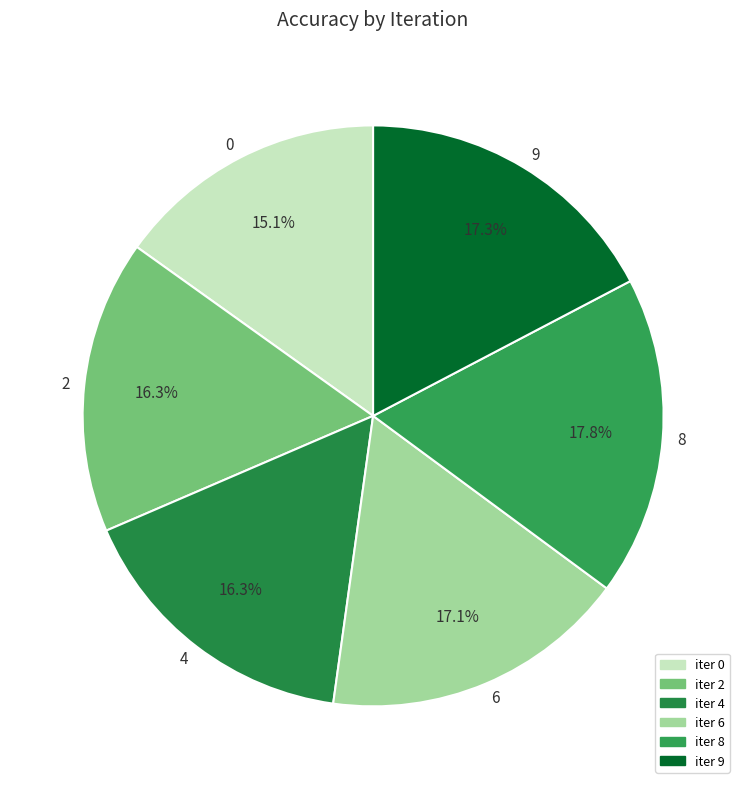

Is 2 the majority of the pie?

No